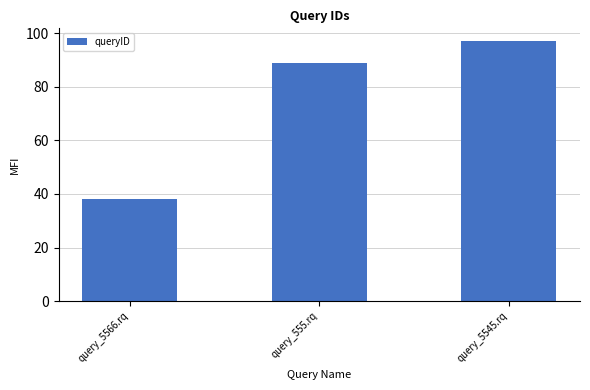

Reading left to right, extract all data points from this chart.

query_5566.rq=38	query_555.rq=89	query_5545.rq=97